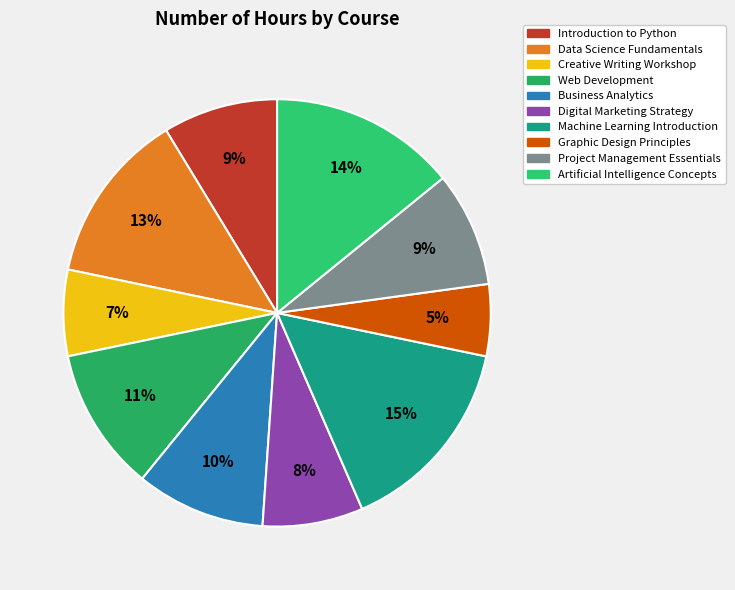

What is the smallest slice in the pie chart?

Graphic Design Principles